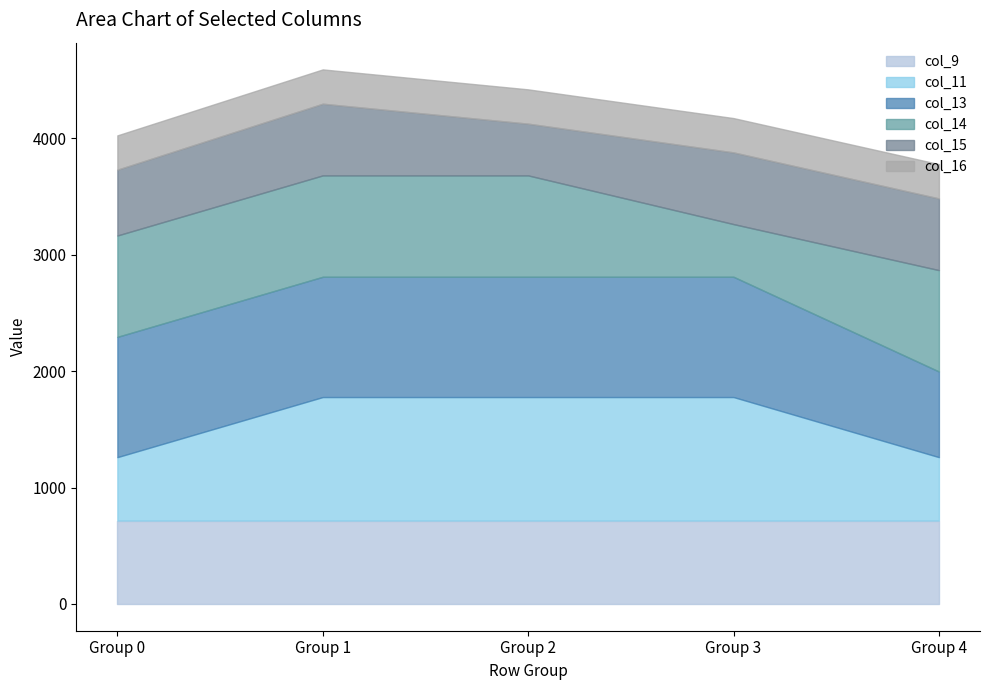

How many lines are shown in the chart?

6